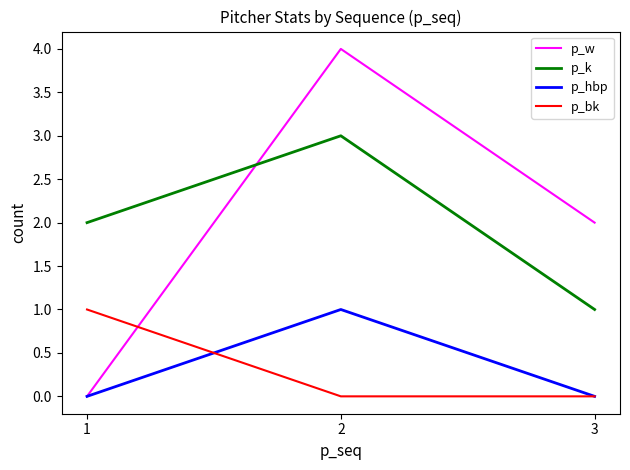

Which category has the highest value in the p_bk series?

1